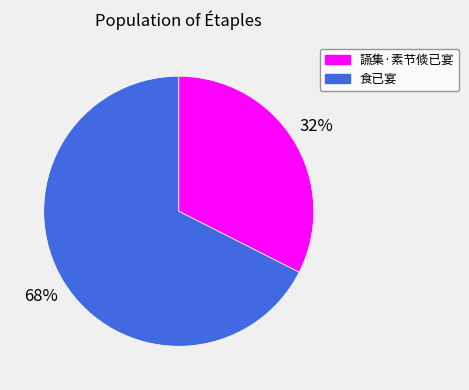

Which has a higher value, 讌集·素节倐已宴 or 食已宴?

食已宴